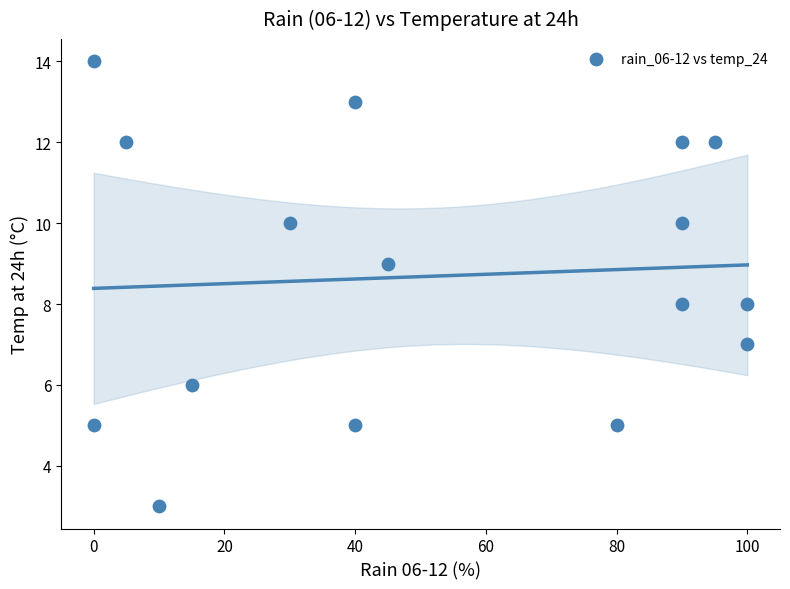

What is the range of Y values (max minus min)?

11